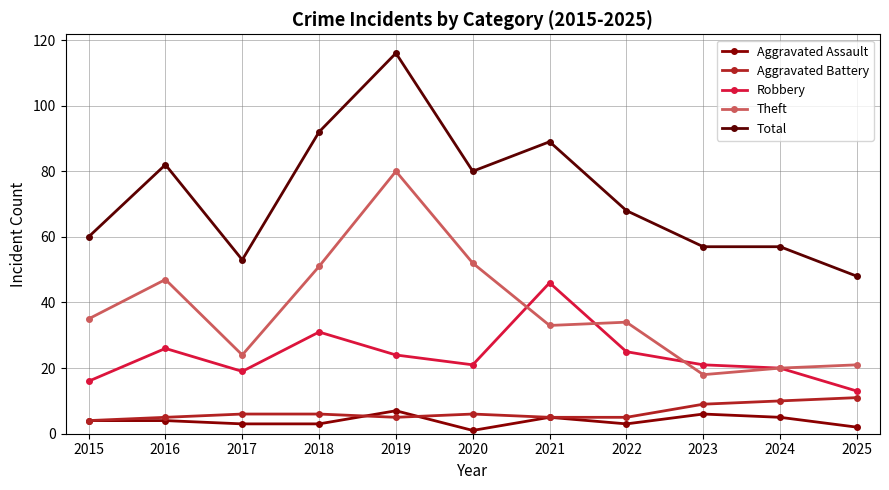

What is the value of the Aggravated Assault point at the 8th from the left?

3